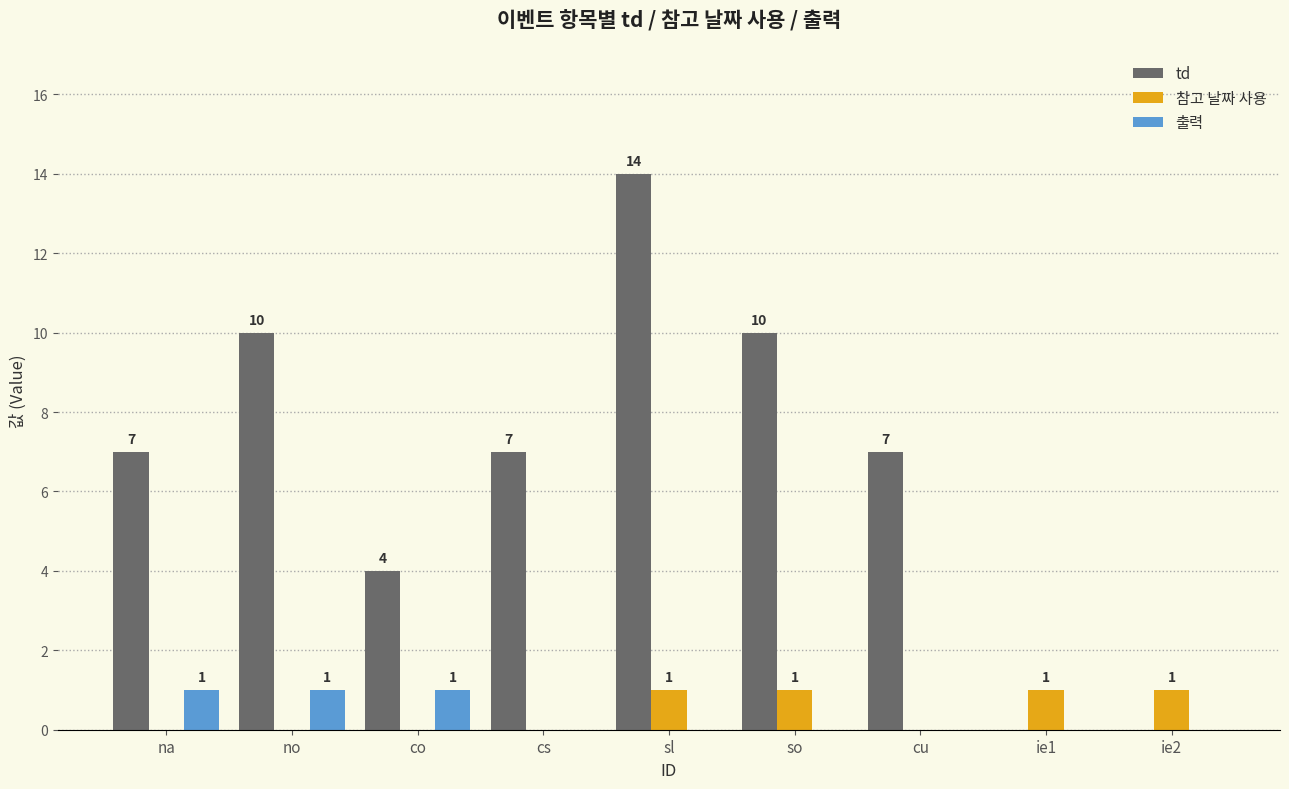

Is the value of 참고 날짜 사용 at sl greater than the value of td at cs?

No